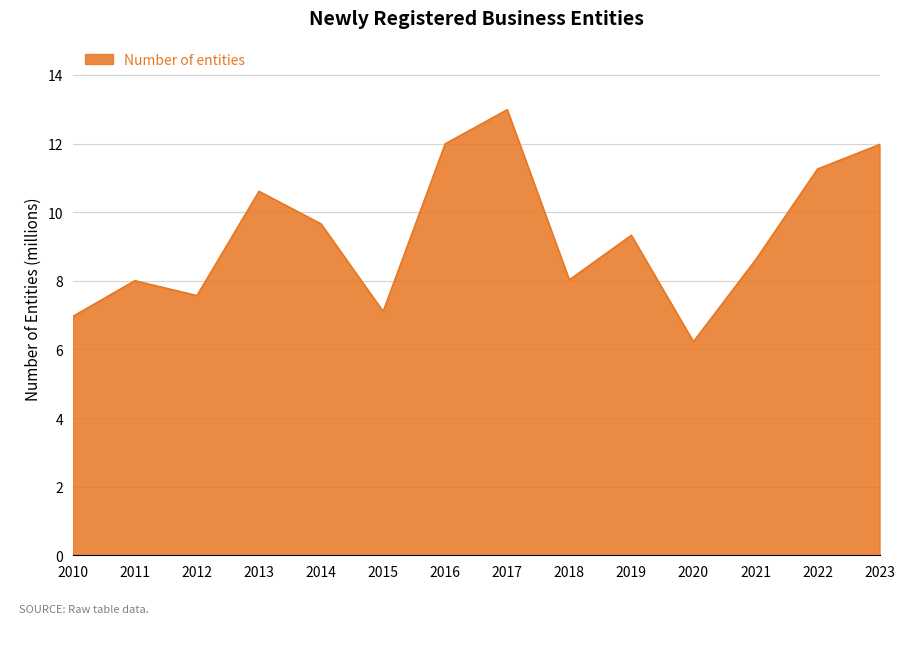

What is the ratio of the value at 2016 to the value at 2021?

1.4